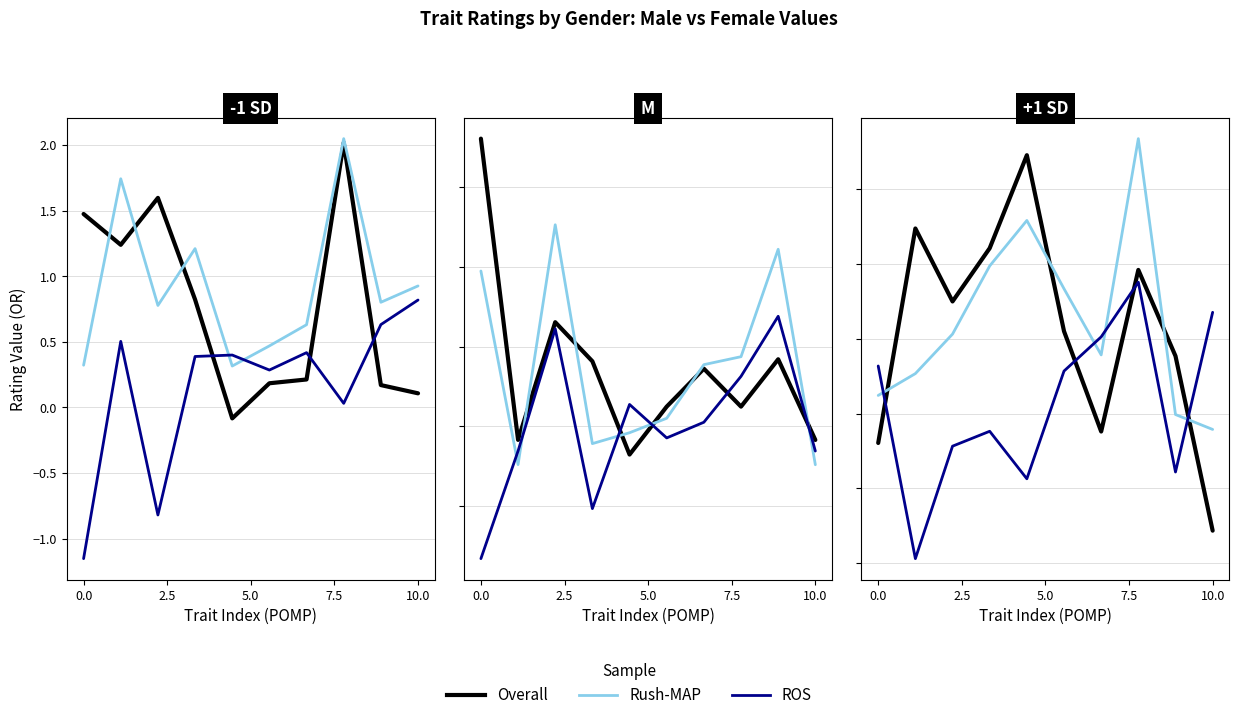

What is the spread (max minus min) of values at 6?

0.6